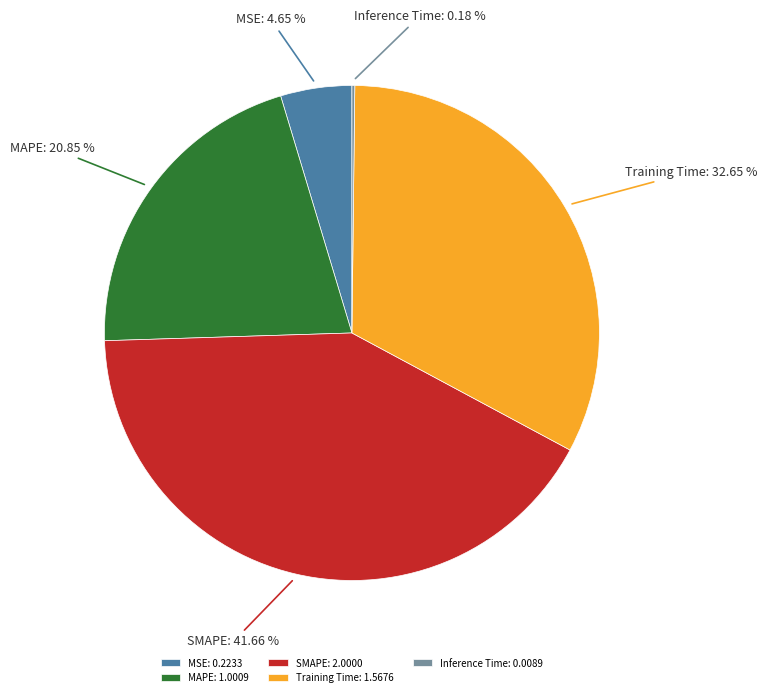

Which has a higher value, Training Time or MAPE?

Training Time